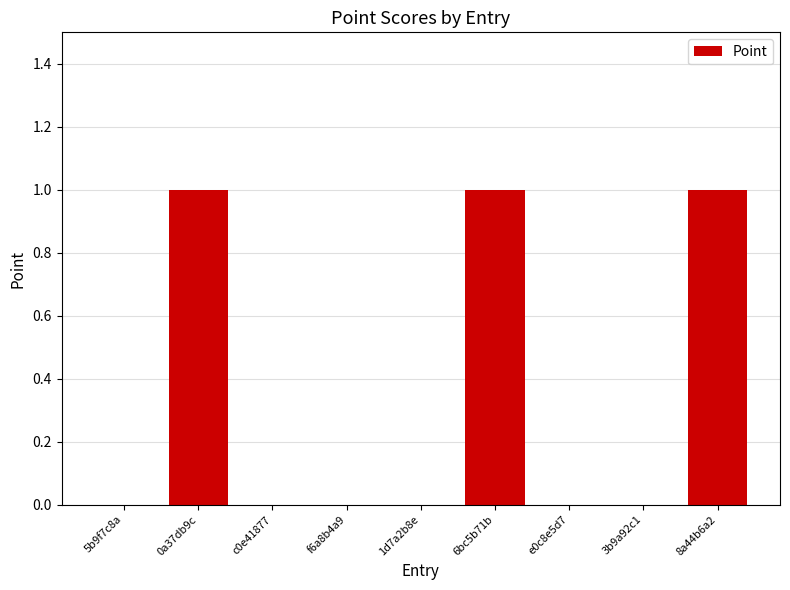

How many values are between 0 and 1?

9